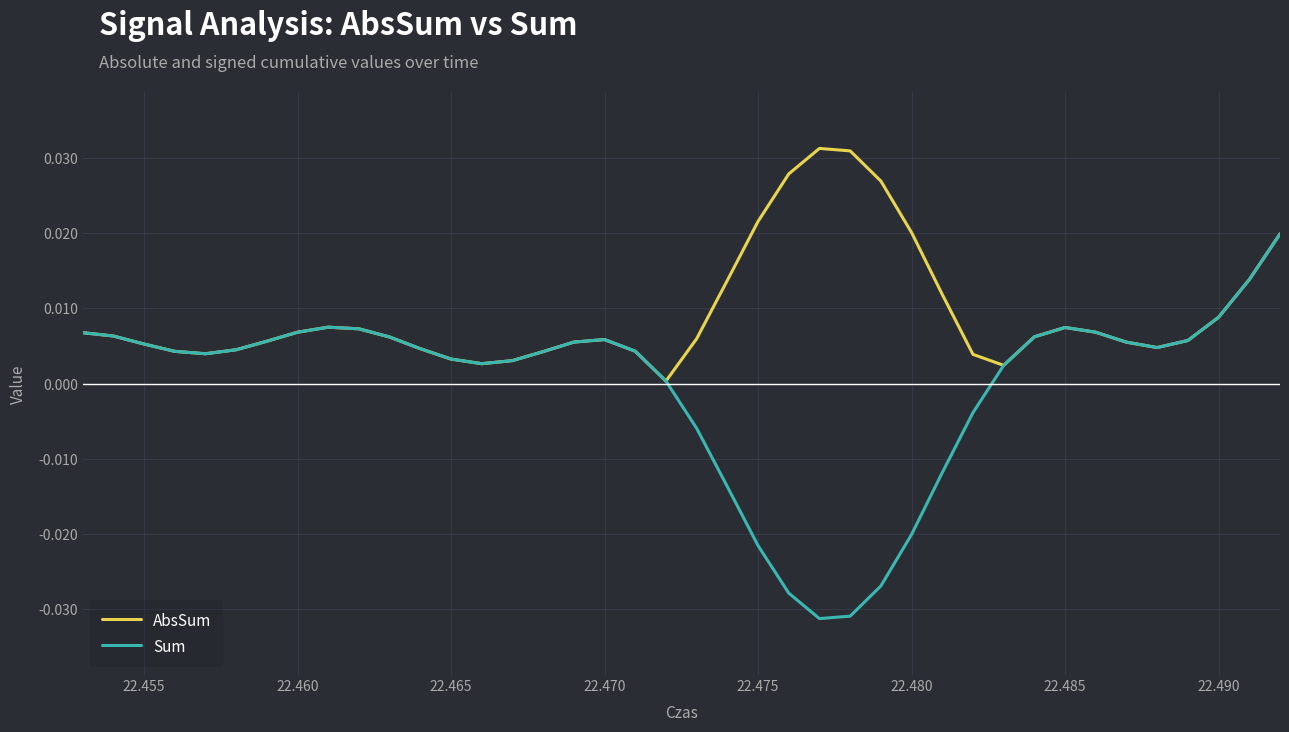

Which series has the largest range (max minus min)?

Sum